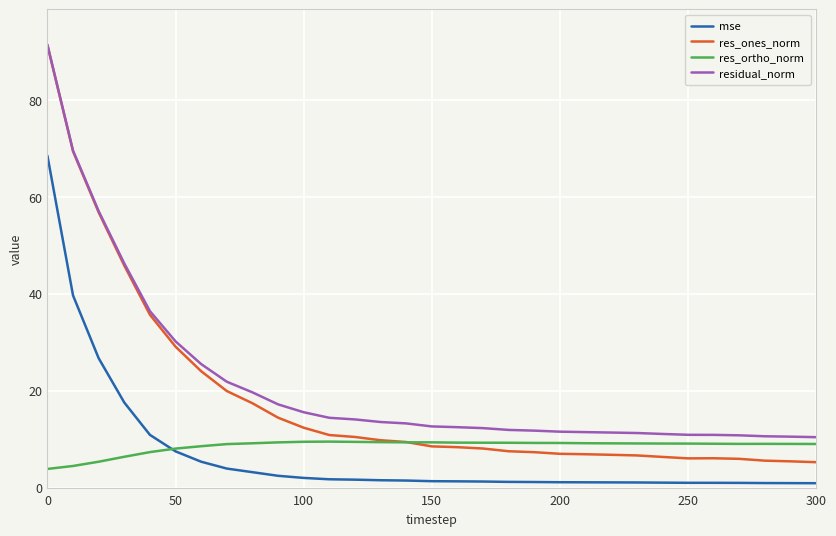

Which series has the widest spread of values?

res_ones_norm